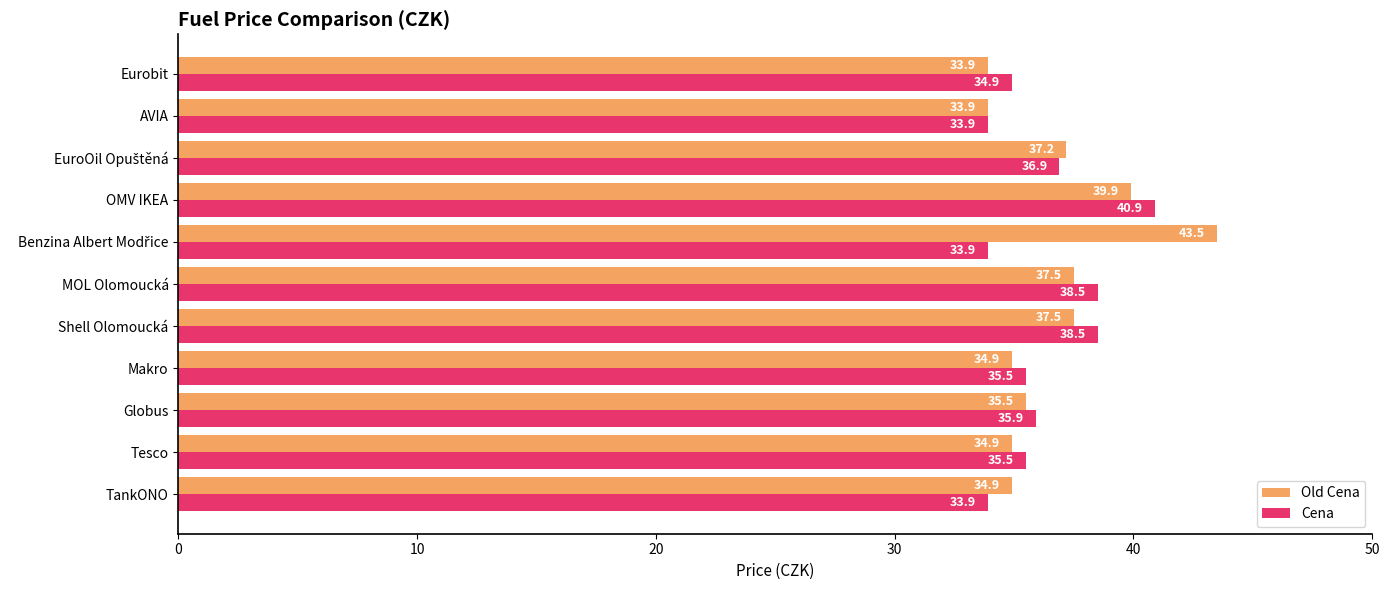

Read the Cena value at Eurobit.

34.9